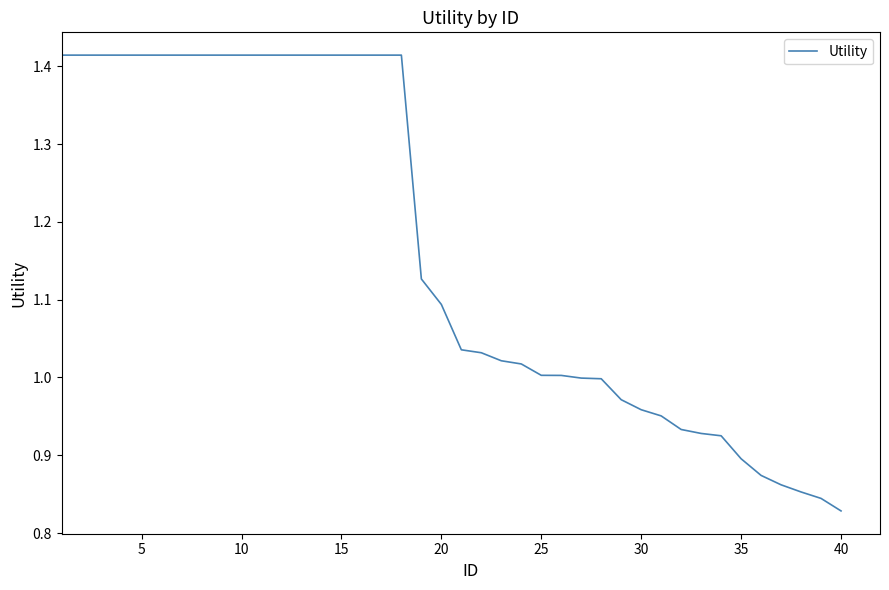

What is the sum of all values?

46.6